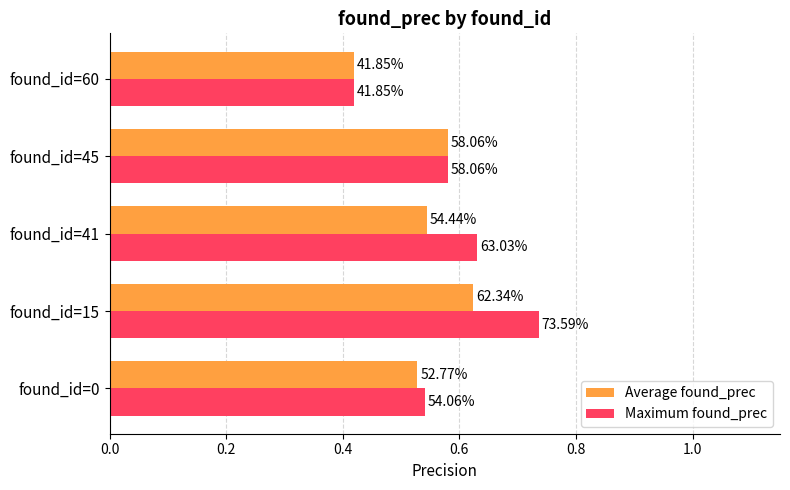

At how many categories does at least one series exceed 0?

5